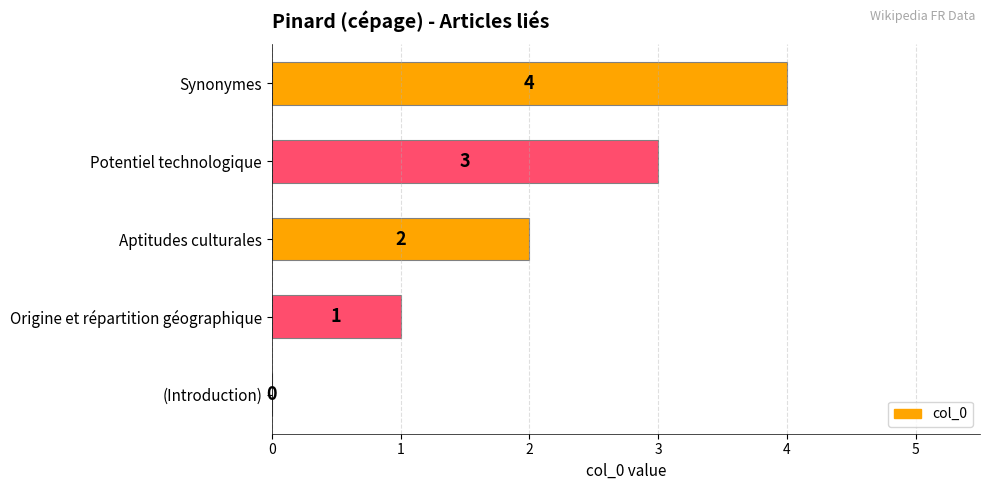

What is the sum of the values at Origine et répartition géographique and Potentiel technologique?

4